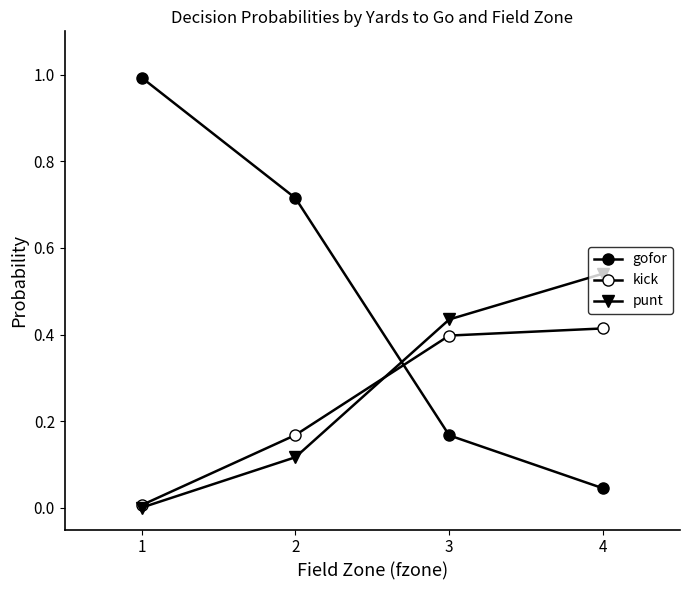

Which has a higher value, 1 or 2?

1